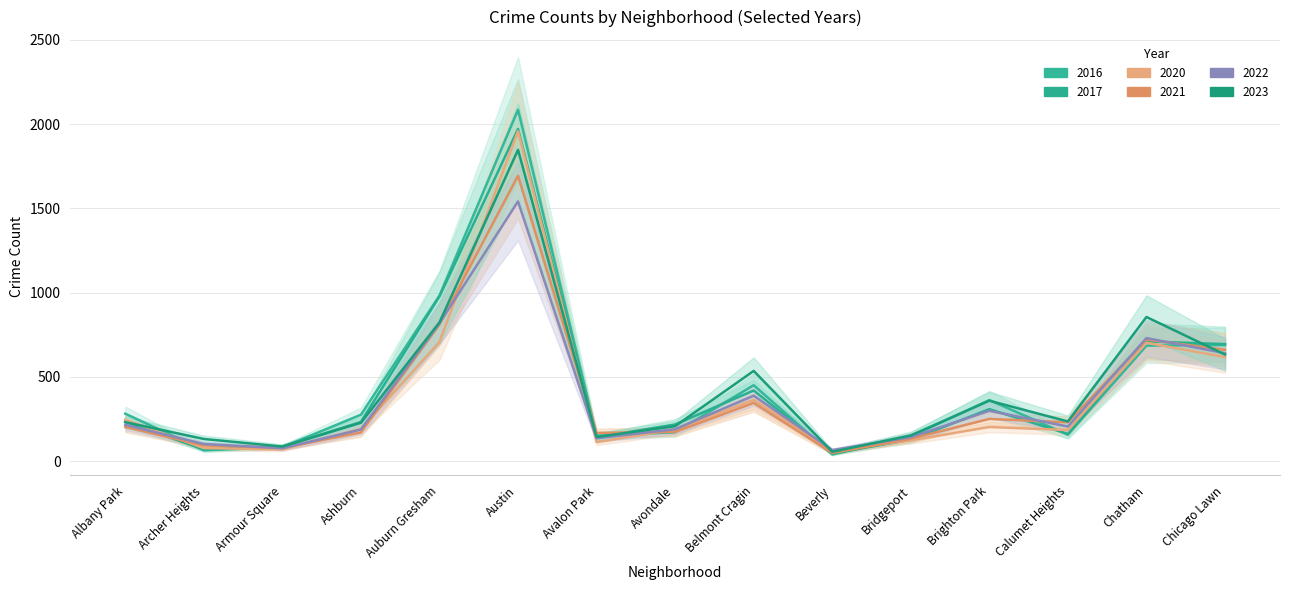

What is the total value across all series at Auburn Gresham?

5123